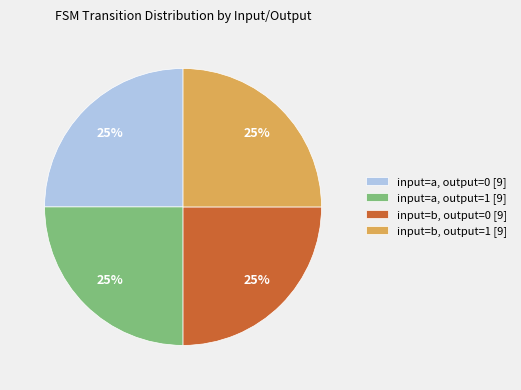

Does any single category account for the majority?

No